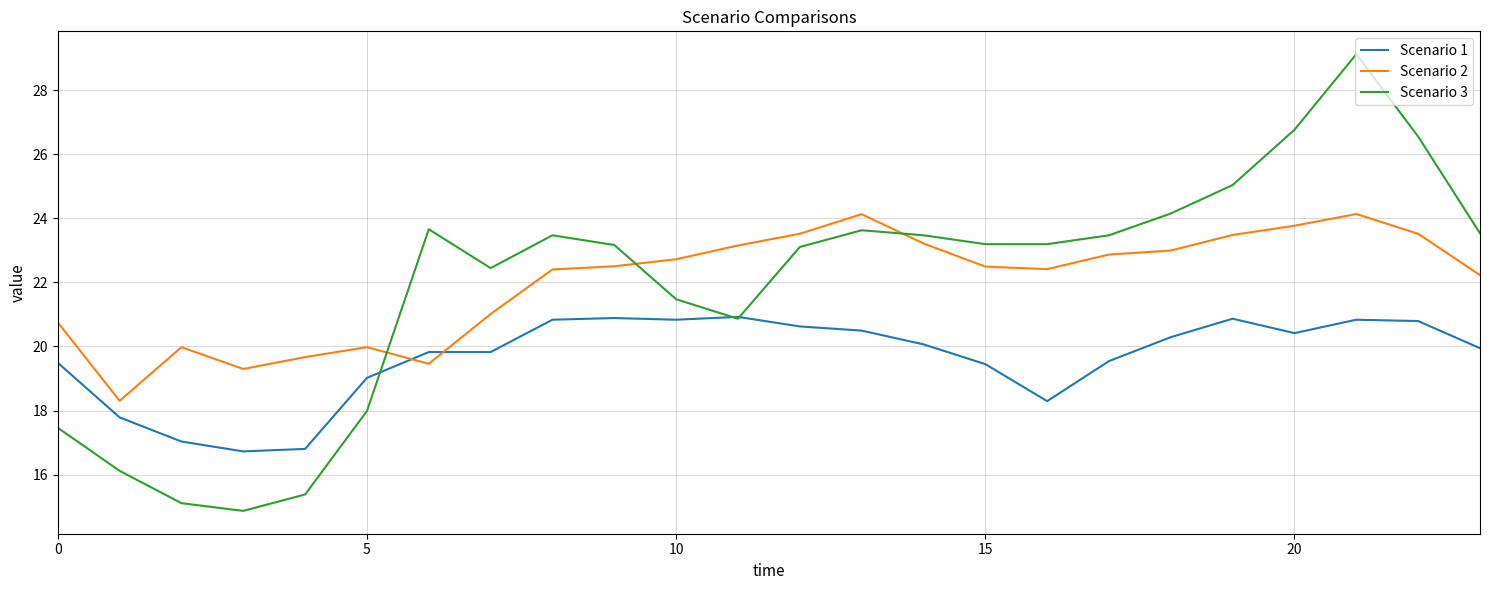

What is the lowest value of the Scenario 1 series?

16.7